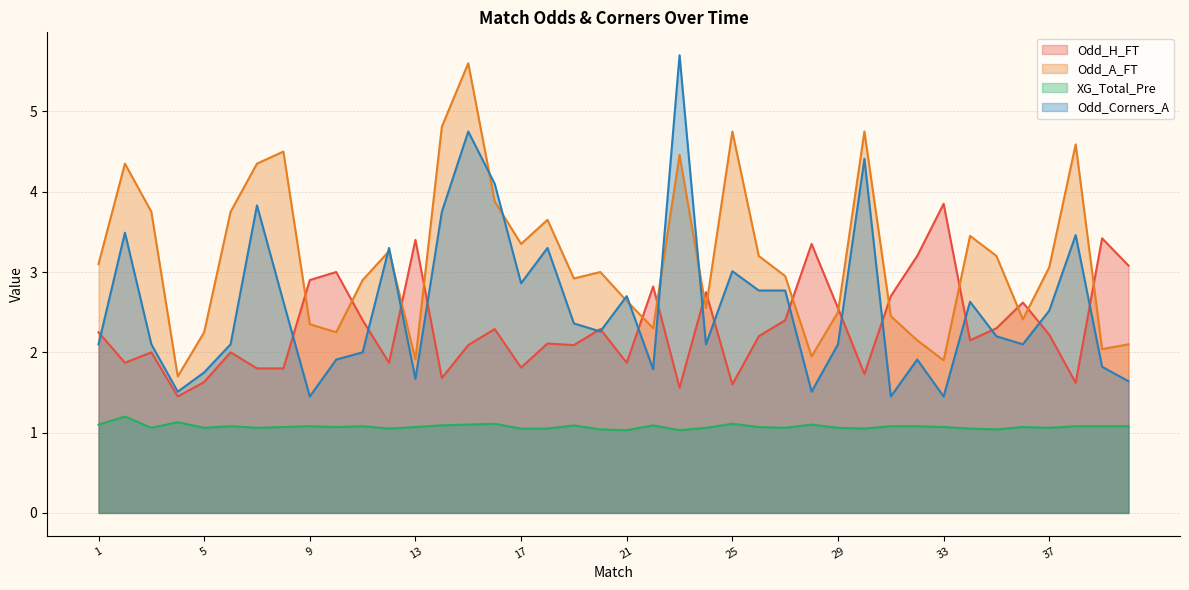

Rank the series at 22 from highest to lowest value.

Odd_H_FT, Odd_A_FT, Odd_Corners_A, XG_Total_Pre